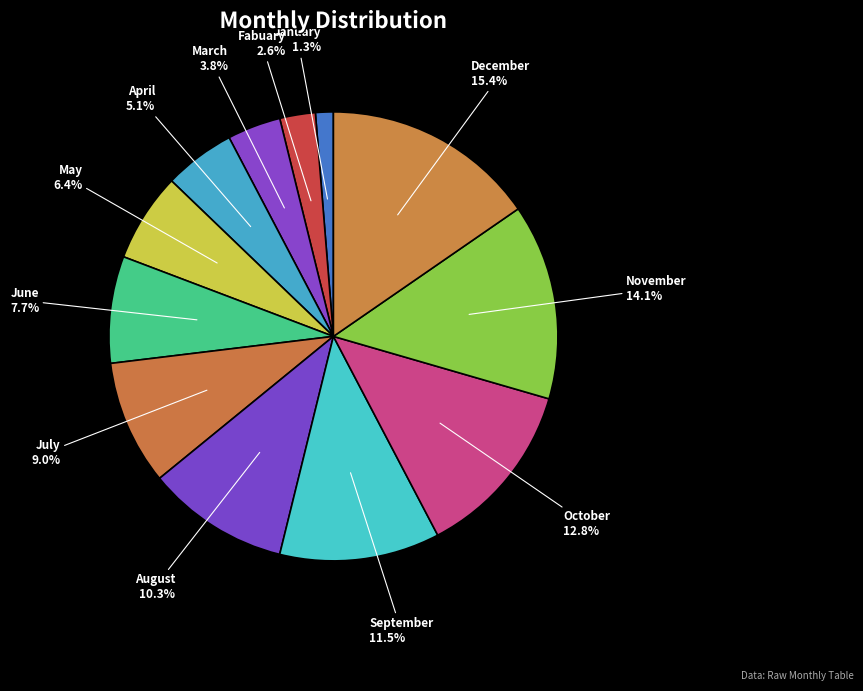

What is the ratio of the value at June to the value at May?

1.2